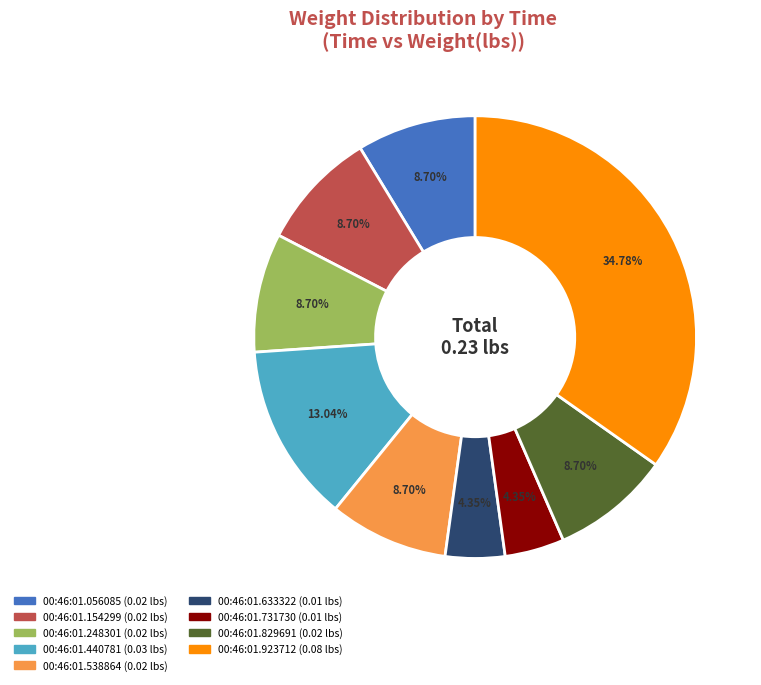

Count the number of slices in the pie.

9